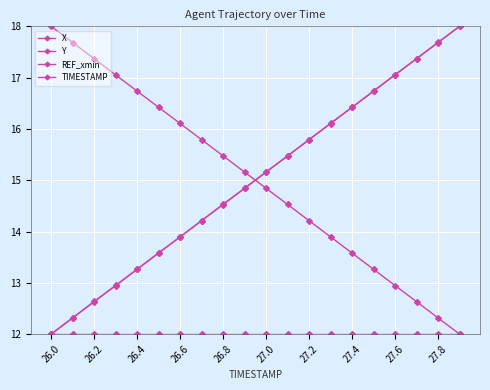

At which label does Y first exceed 15?

27.0